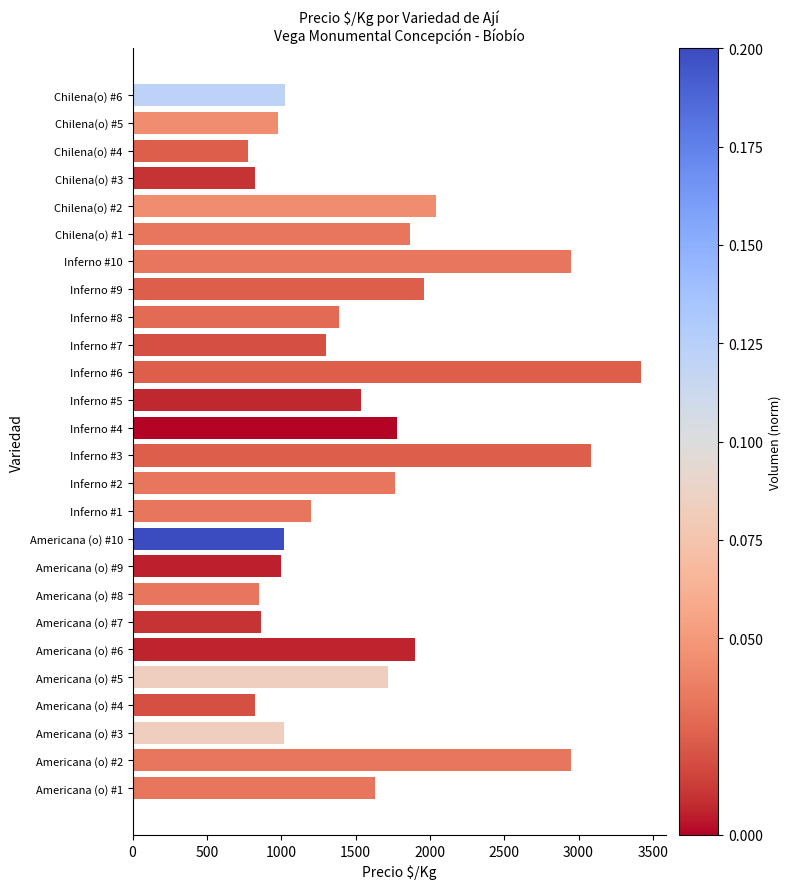

What value does the data have at Inferno #8?

1389